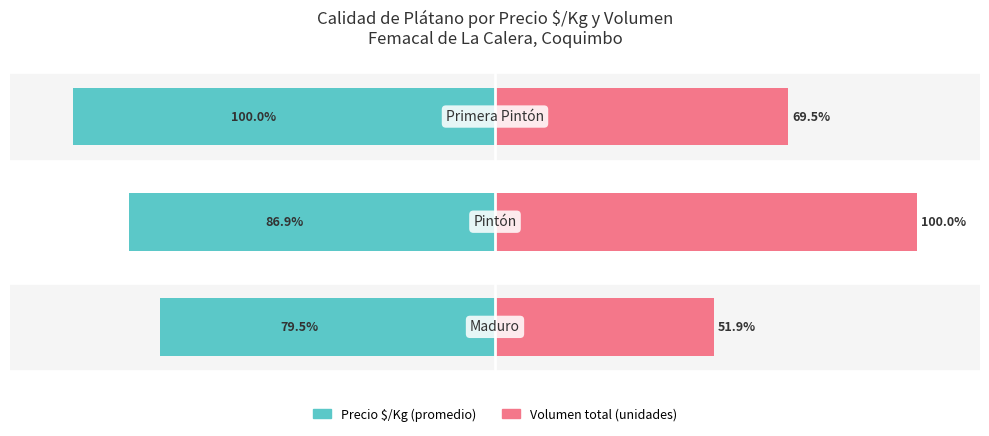

Is it true that Precio $/Kg (promedio) equals -128.1 at 0?

False